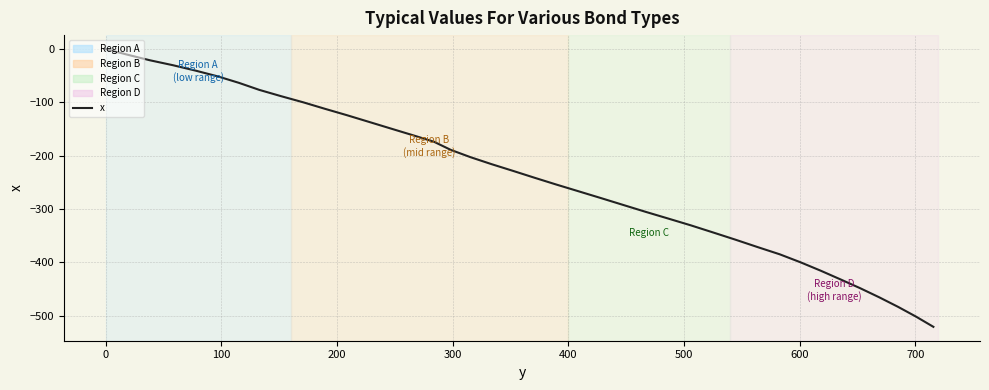

What is the difference between the maximum and minimum values?

520.7